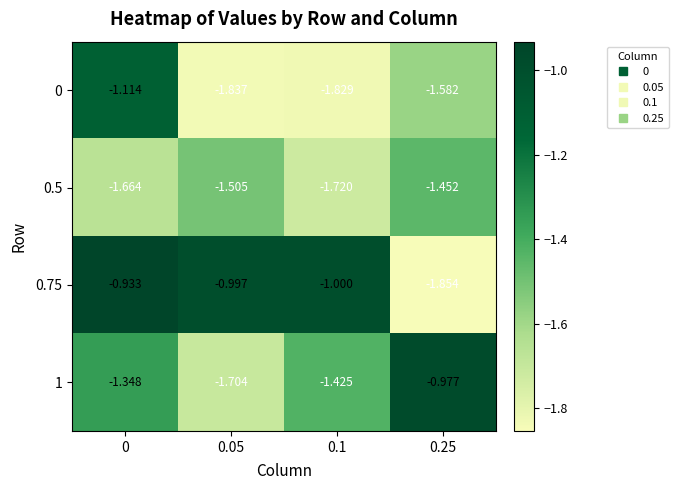

Is the value of 0 at 0.1 greater than the value of 0.5 at 0?

No